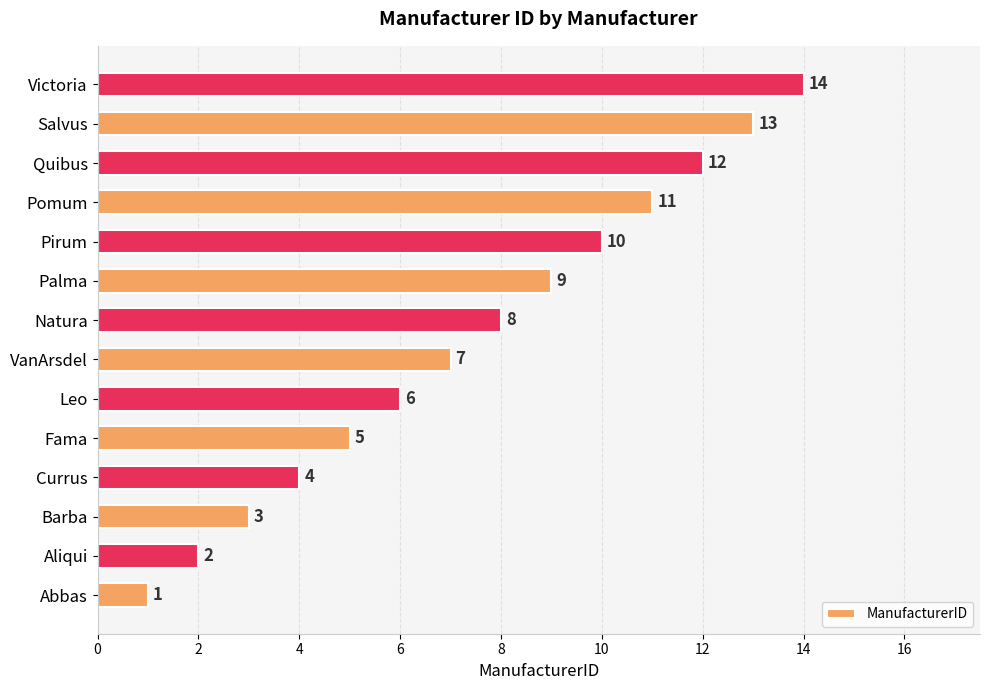

What value does the data have at Victoria, to the nearest 10?

10